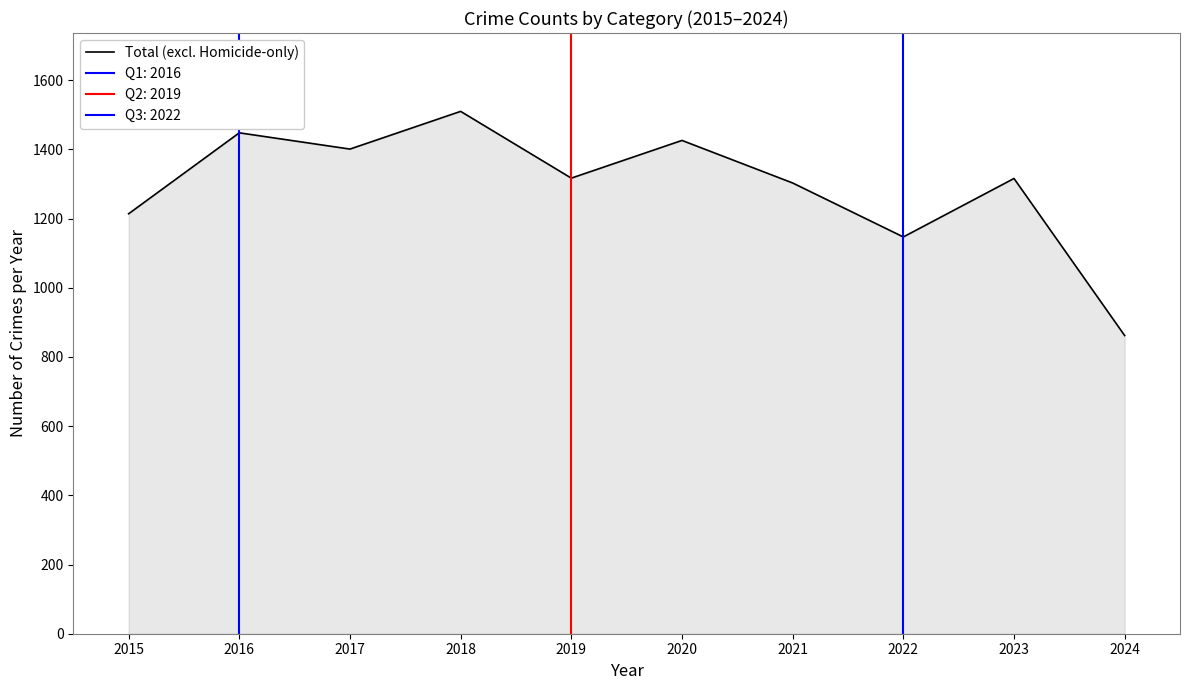

Rank the categories by value from highest to lowest.

2018, 2016, 2020, 2017, 2019, 2023, 2021, 2015, 2022, 2024